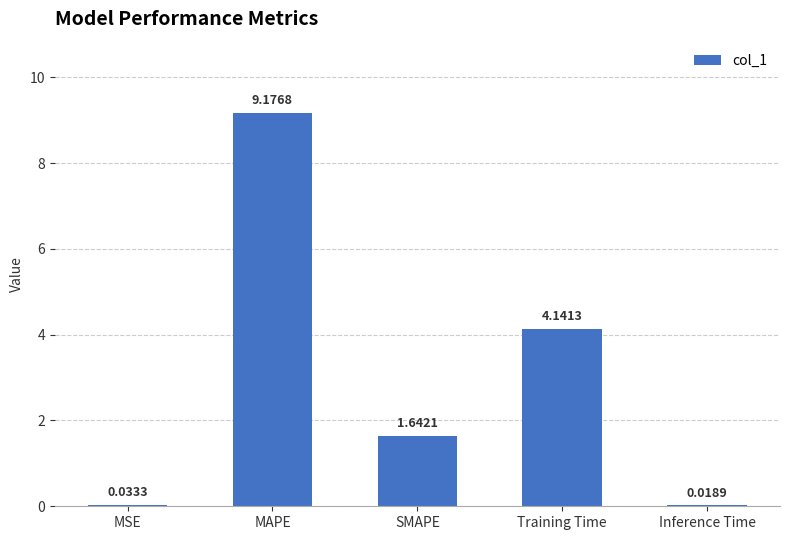

Which label corresponds to the largest value in the chart?

MAPE